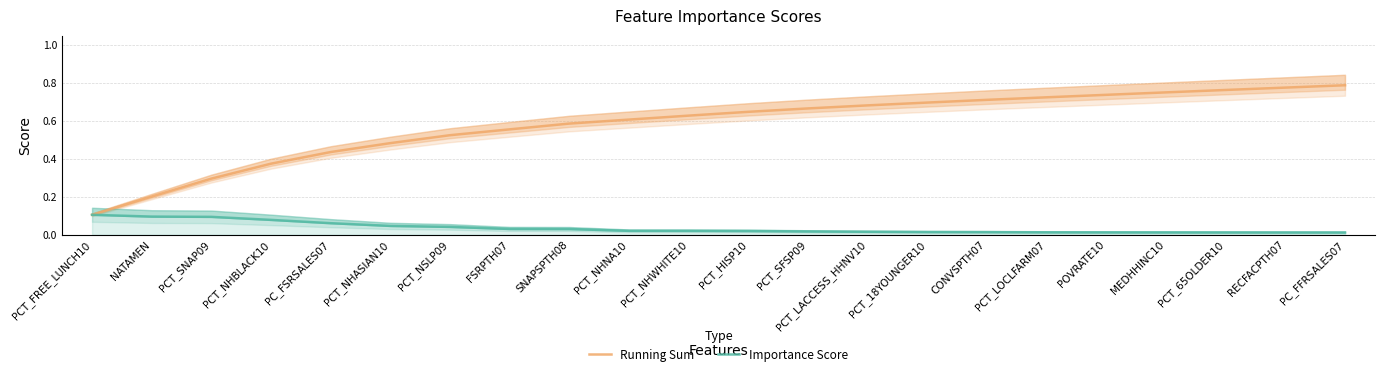

Is this an area chart (filled region under the line)?

No